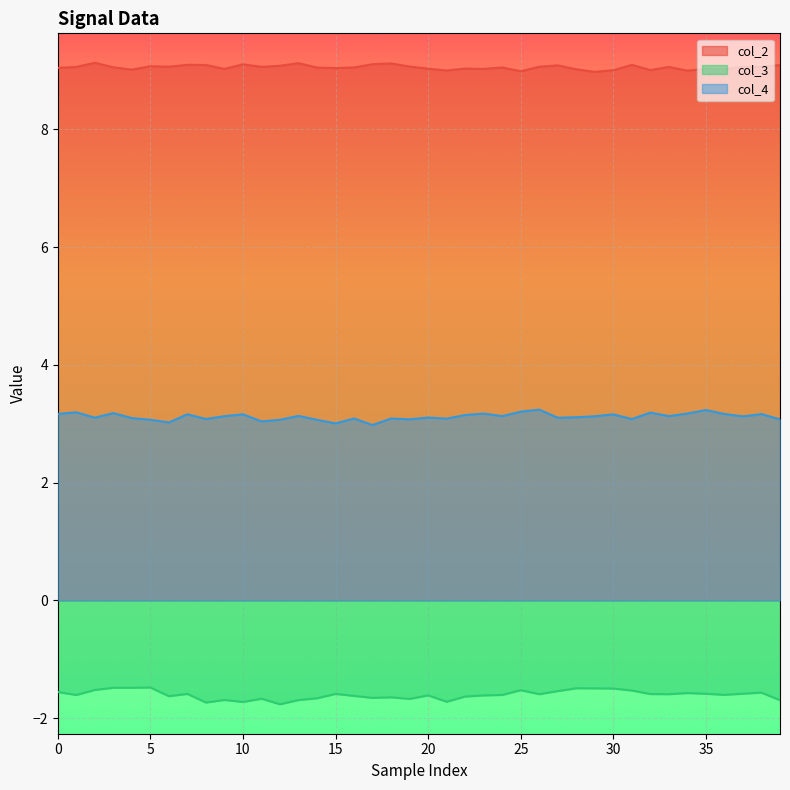

Count the number of data series in this chart.

3